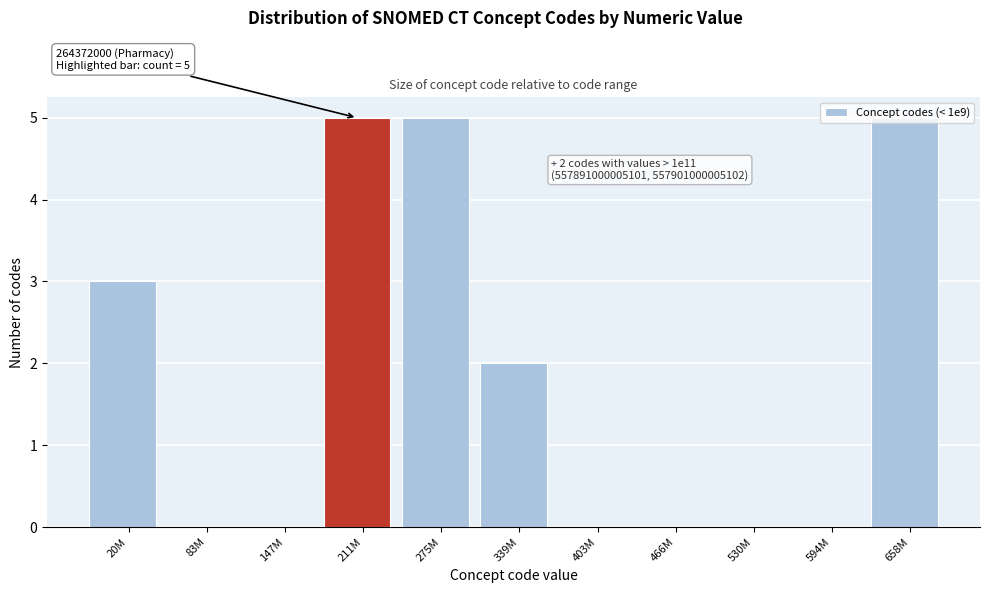

What is the maximum value shown in the chart?

5